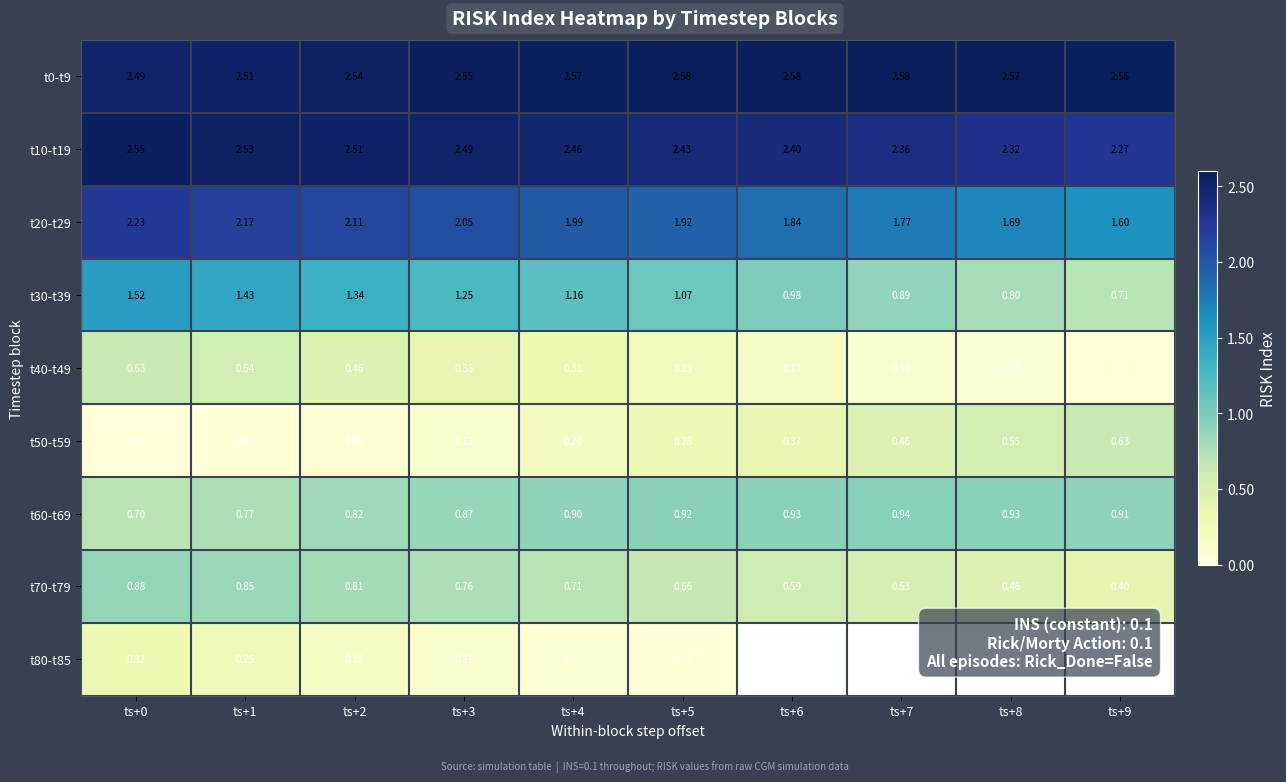

Is the value of t10-t19 at ts+6 greater than the value of t60-t69 at ts+4?

Yes